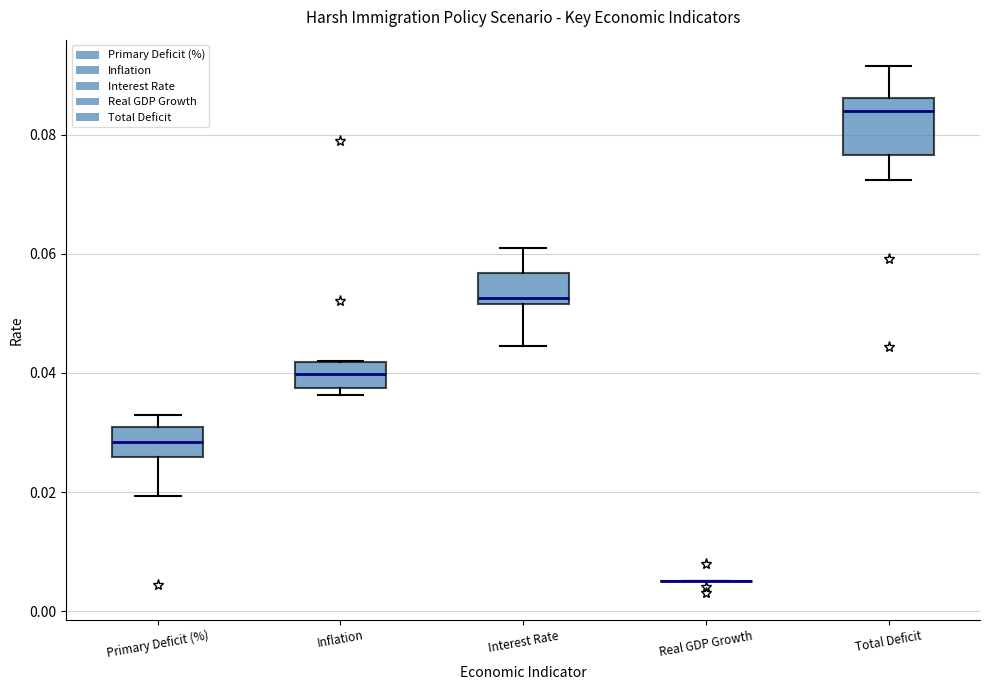

Reading left to right, transcribe this box plot: for each box, give where its median line is, the range the box spans, and where its two whiskers end, as read against the y-axis. The values are not printed on the chart, so give them approximately, as read against the axis.

Primary Deficit (%): median 0.028, box 0.026 to 0.030, whiskers 0.020 to 0.034
Inflation: median 0.040, box 0.038 to 0.042, whiskers 0.036 to 0.042
Interest Rate: median 0.052 (just above the box's lower edge), box 0.052 to 0.056, whiskers 0.044 to 0.062
Real GDP Growth: box collapsed to a line at 0.006, whiskers 0.006 to 0.006
Total Deficit: median 0.084, box 0.076 to 0.086, whiskers 0.072 to 0.092